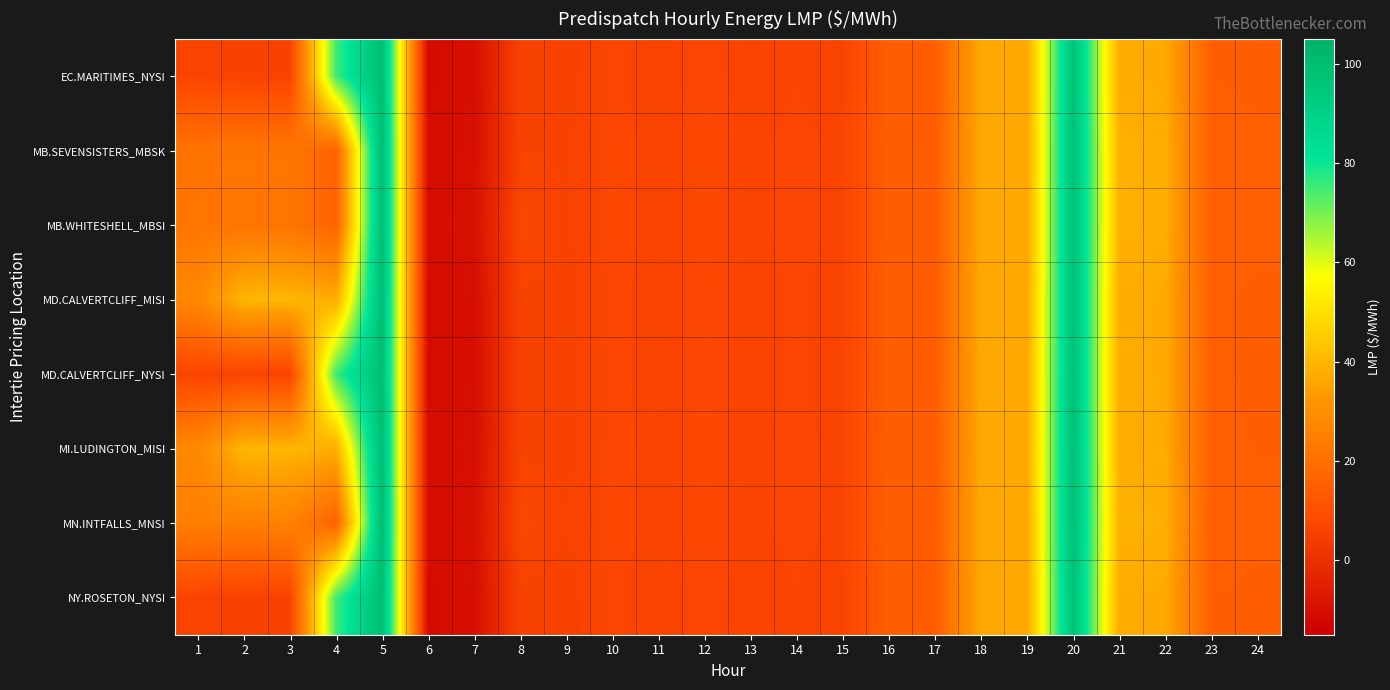

How many series are shown in this chart?

8